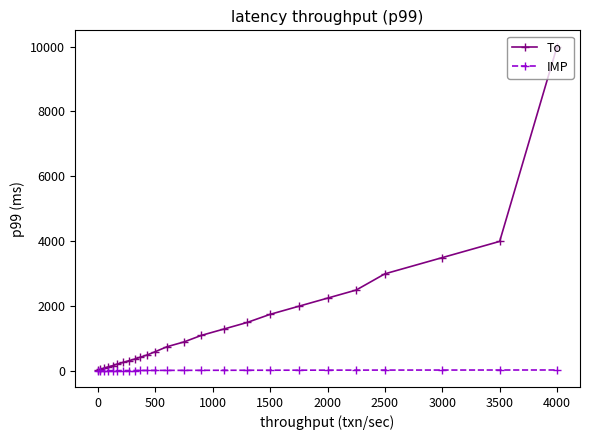

List the series in order of their overall mean, lowest first.

IMP, To